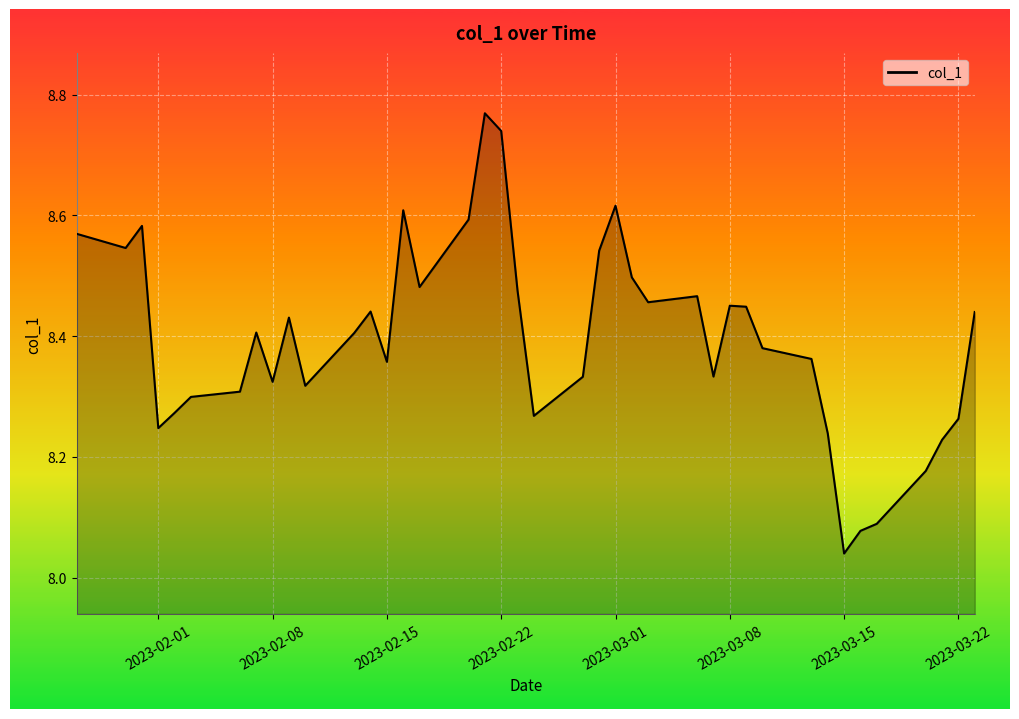

Reading left to right, what are all the values shown in this chart?

8.6	8.5	8.6	8.2	8.3	8.3	8.3	8.4	8.3	8.4	8.3	8.4	8.4	8.4	8.6	8.5	8.6	8.8	8.7	8.5	8.3	8.3	8.5	8.6	8.5	8.5	8.5	8.3	8.5	8.4	8.4	8.4	8.2	8.0	8.1	8.1	8.2	8.2	8.3	8.4